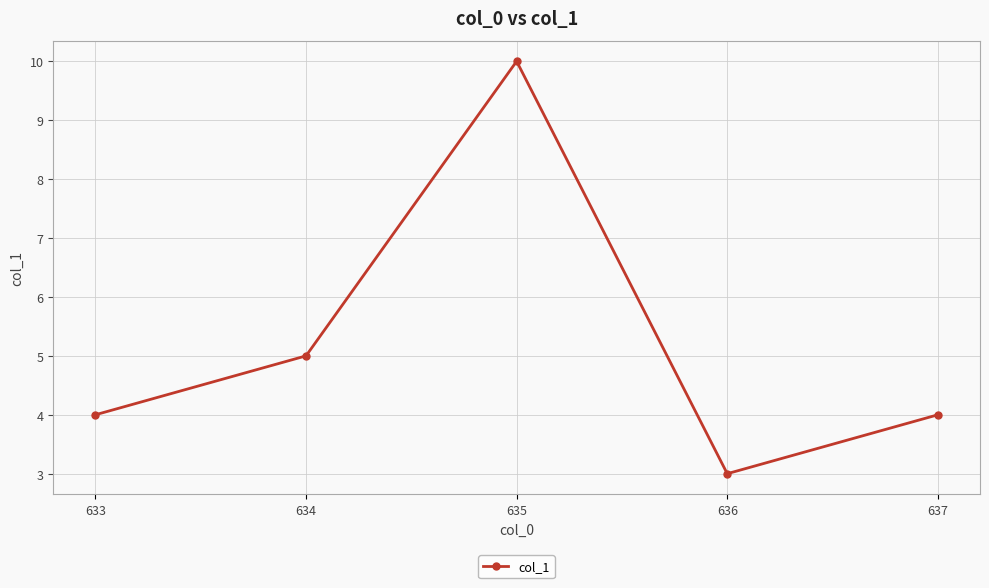

What is the greatest value displayed?

10